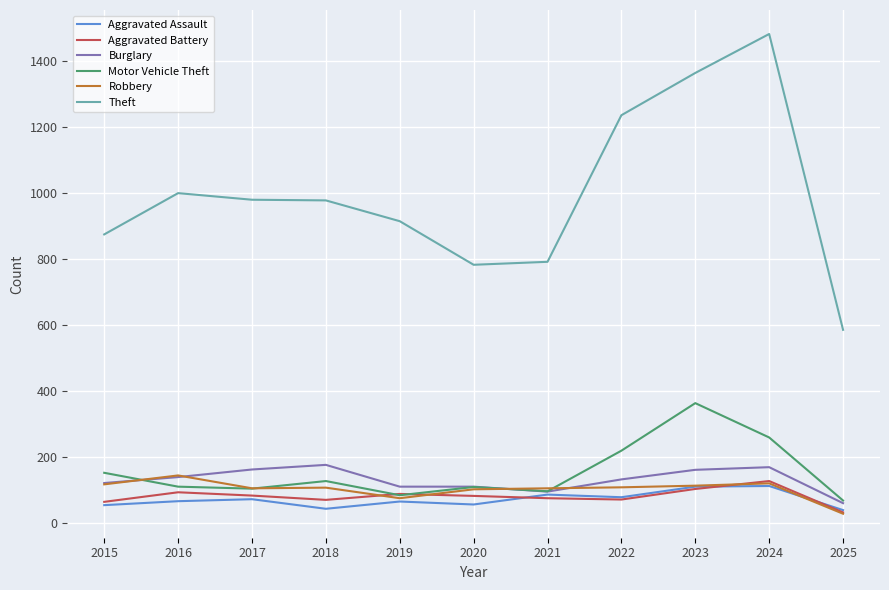

True or false: Aggravated Assault has a value of 66 at 2016.

True